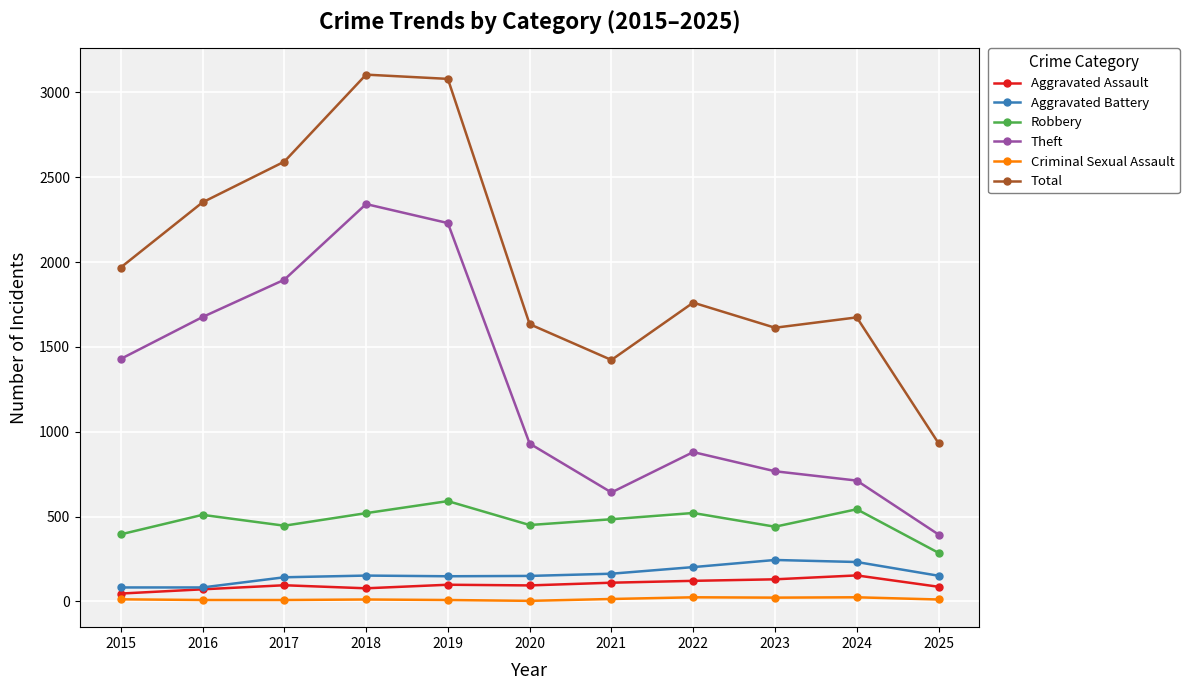

Which series has the largest total across all categories?

Total